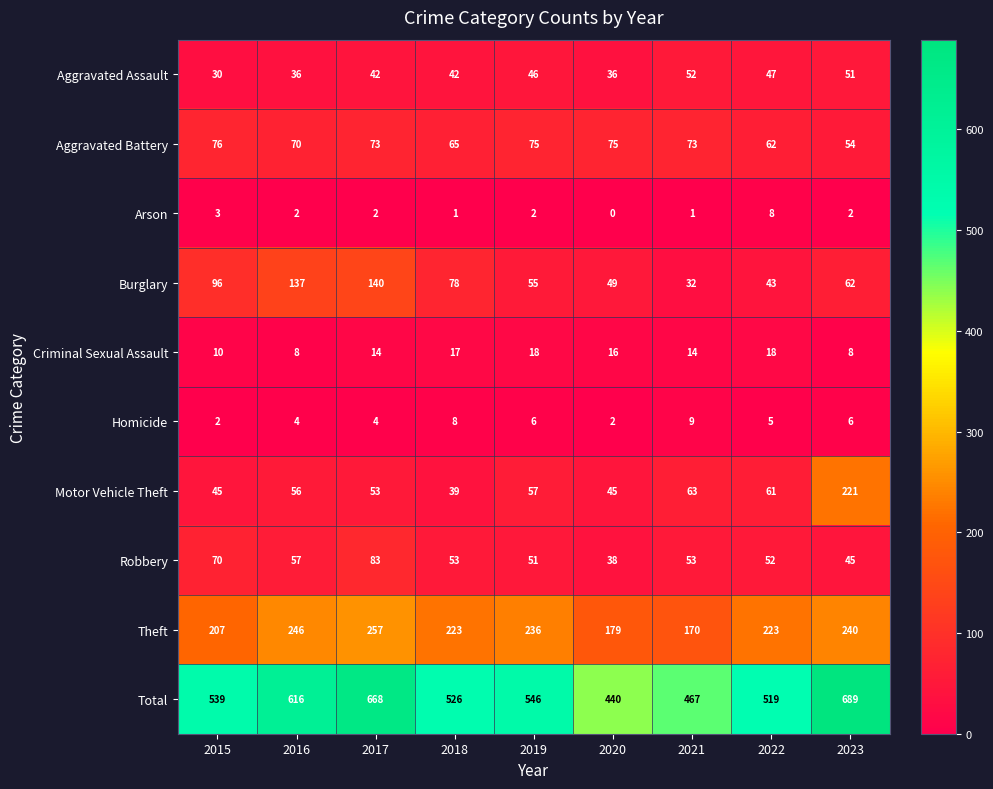

What is the average value of the Homicide series?

5